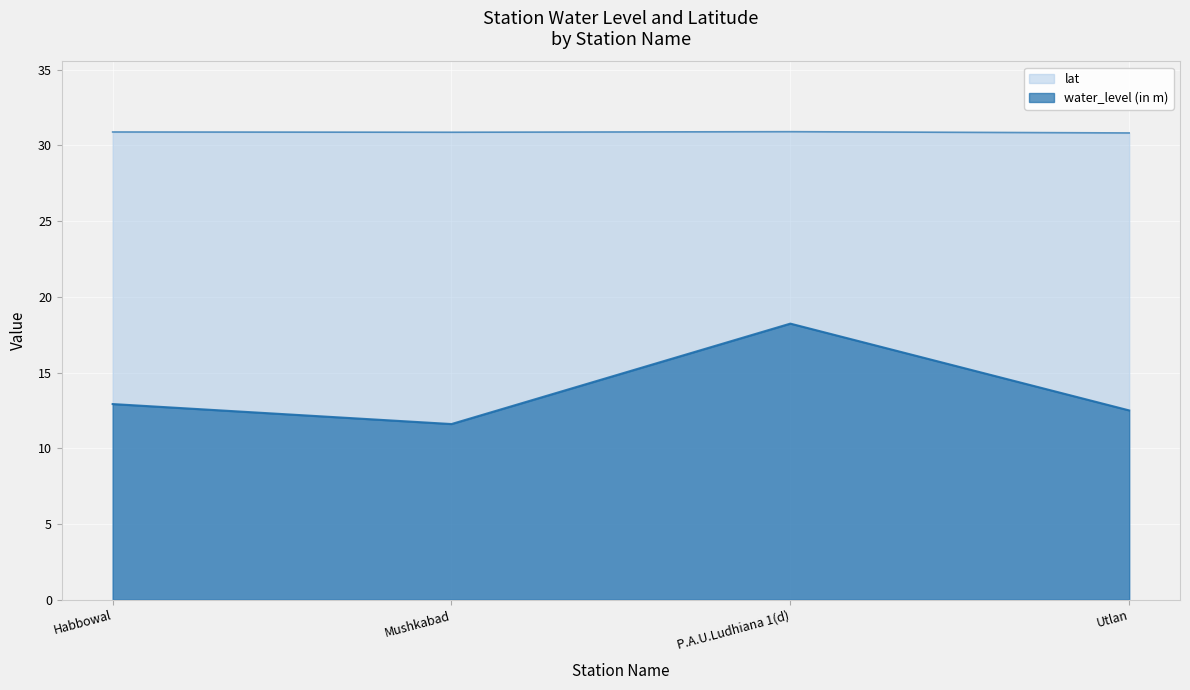

Between Utlan and Habbowal, which is larger?

Habbowal